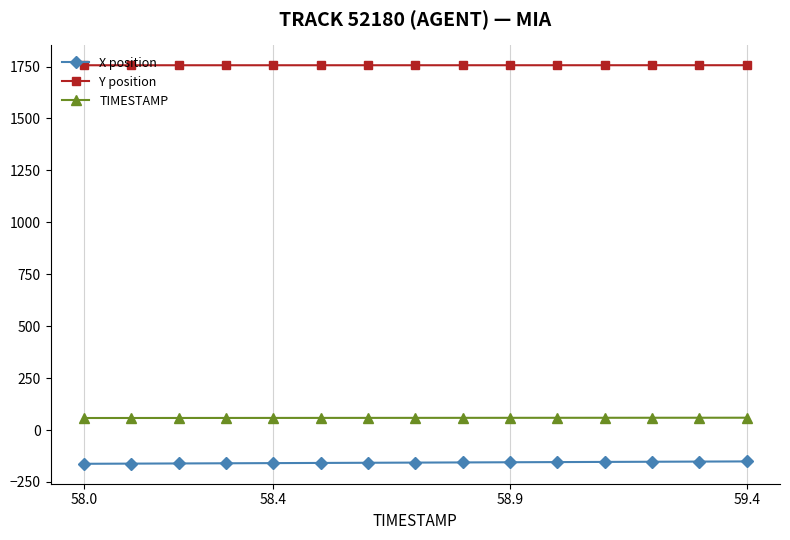

Which series has the largest total across all categories?

Y position